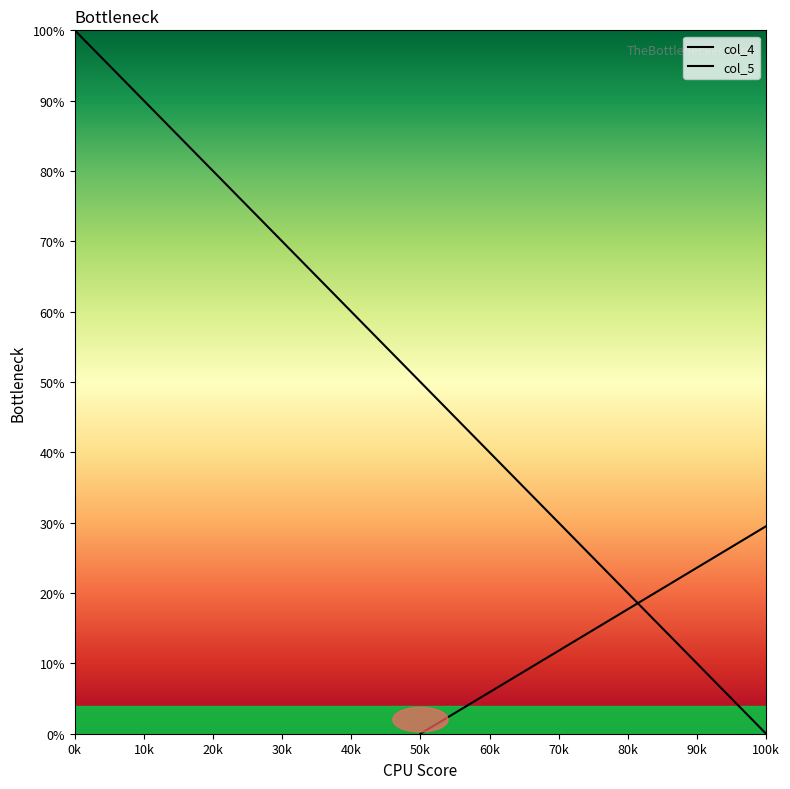

At which category is the sum across all series the highest?

0k